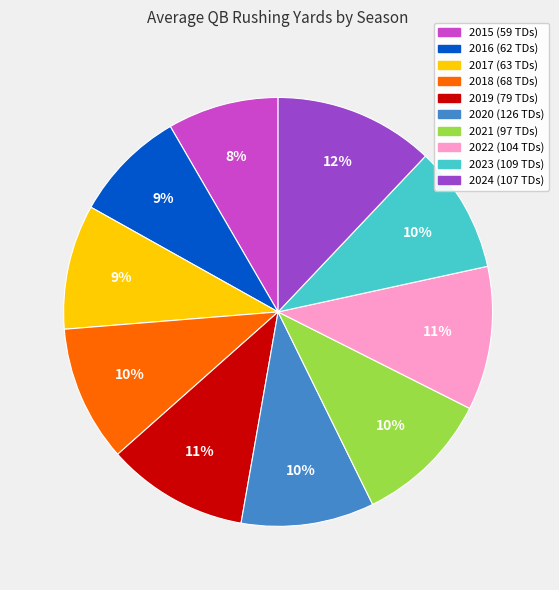

To the nearest percent, what is the difference between the largest and smallest slice percentages?

4%